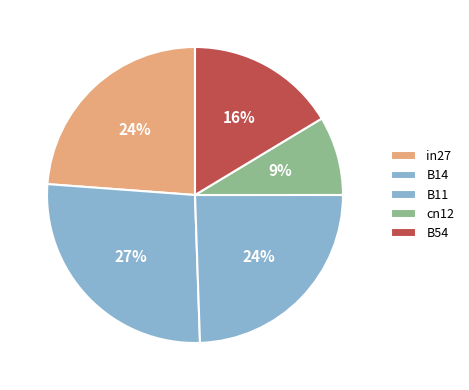

Count the number of slices in the pie.

5